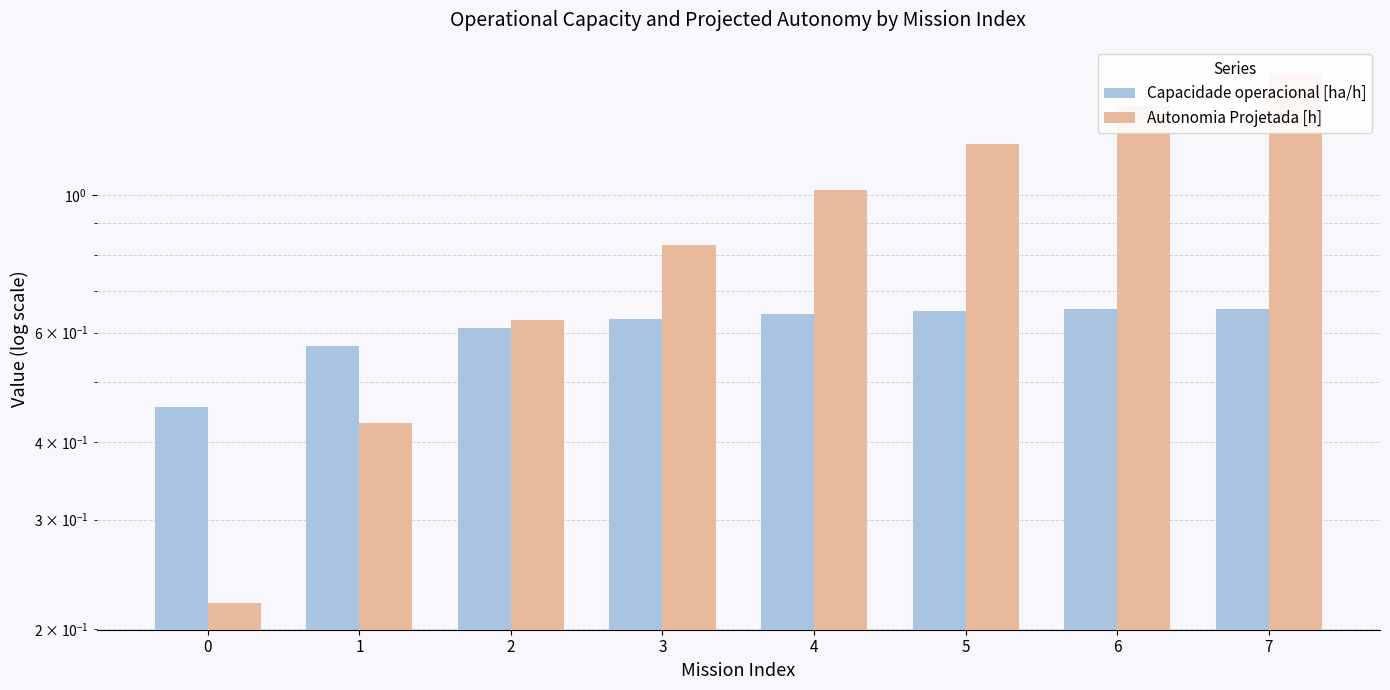

List the labels in order of Autonomia Projetada [h] value, largest first.

7, 6, 5, 4, 3, 2, 1, 0